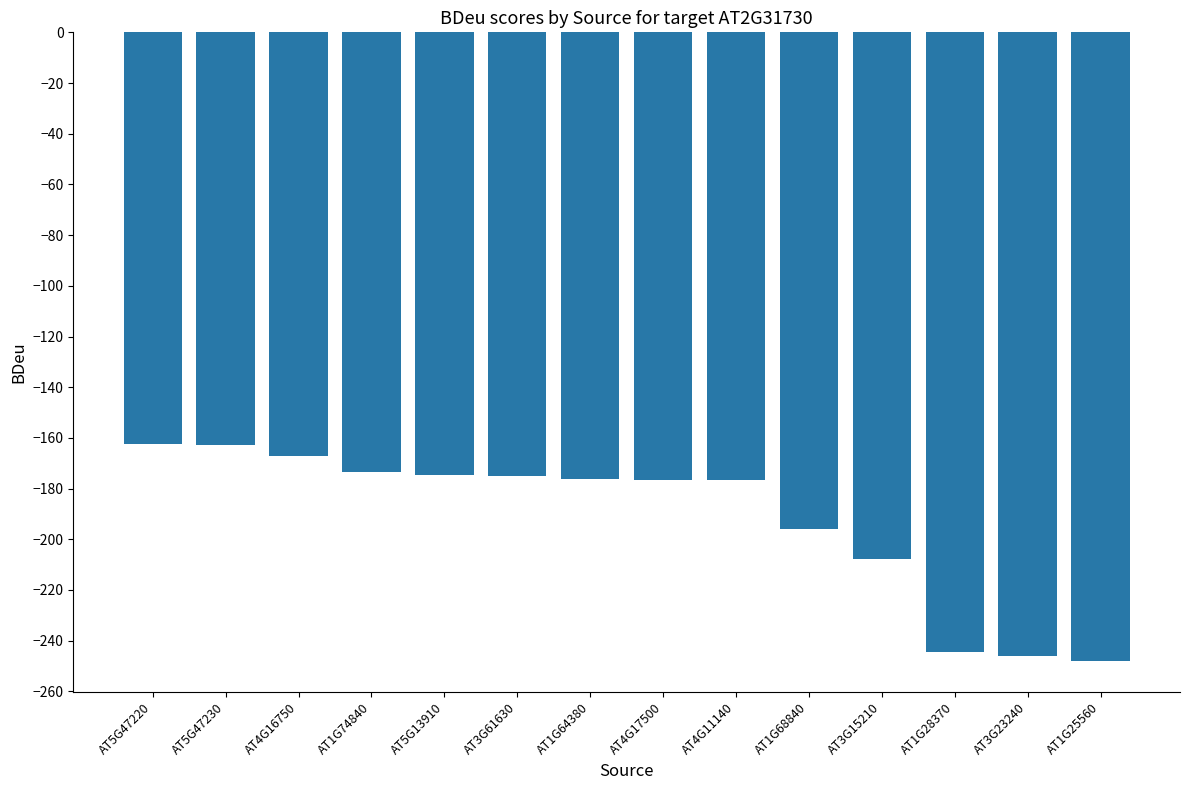

What is the smallest value displayed?

-247.9